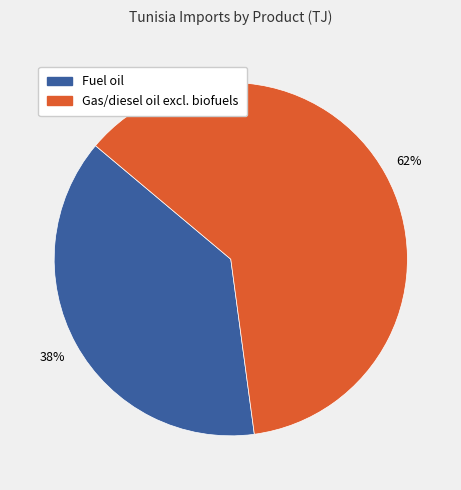

Do Gas/diesel oil excl. biofuels and Fuel oil together represent more than half of the pie?

Yes